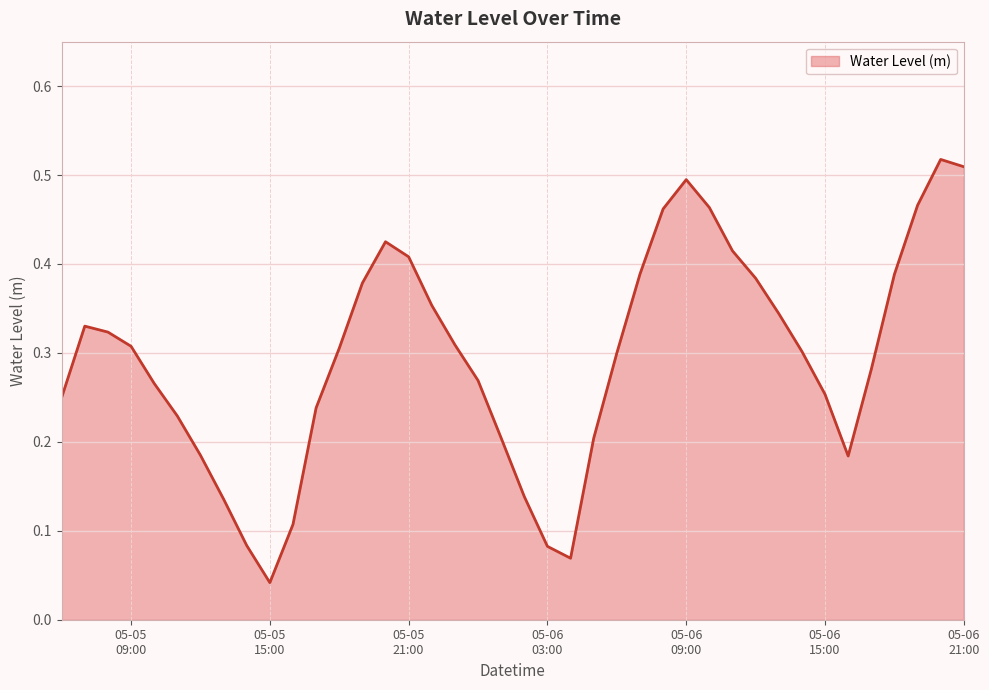

What is the average value?

0.3